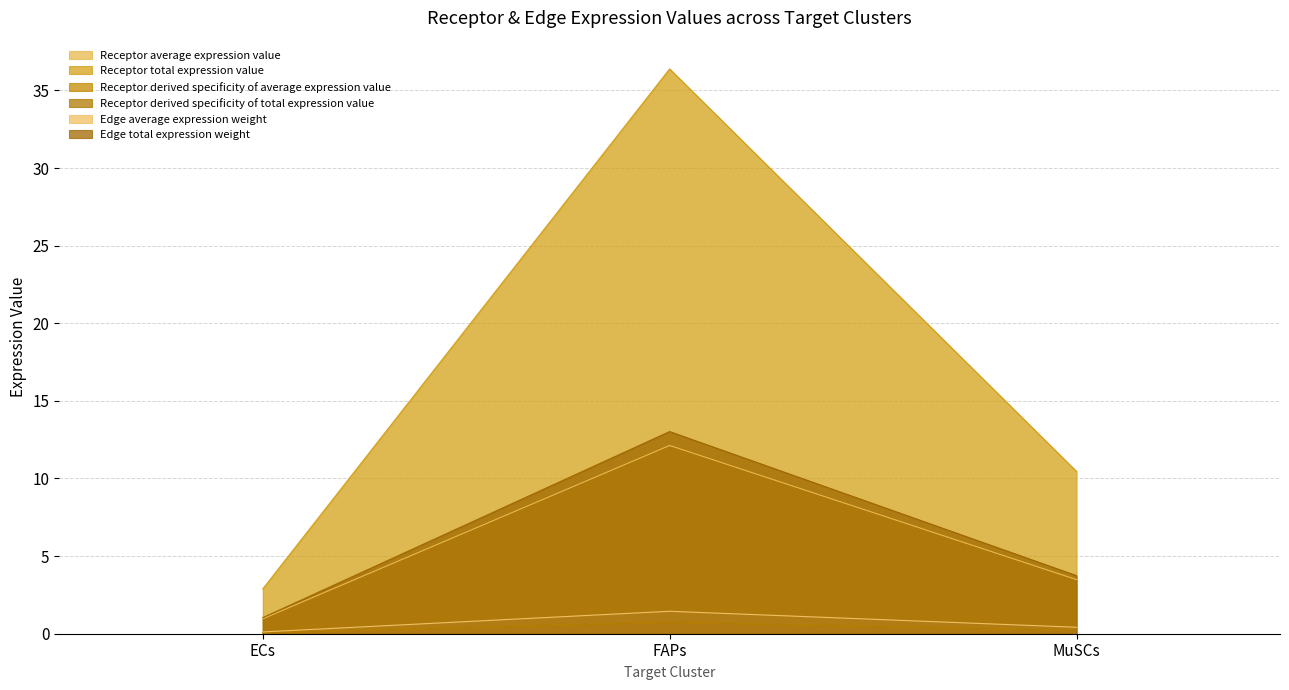

What is the total value across all series at FAPs?

64.4